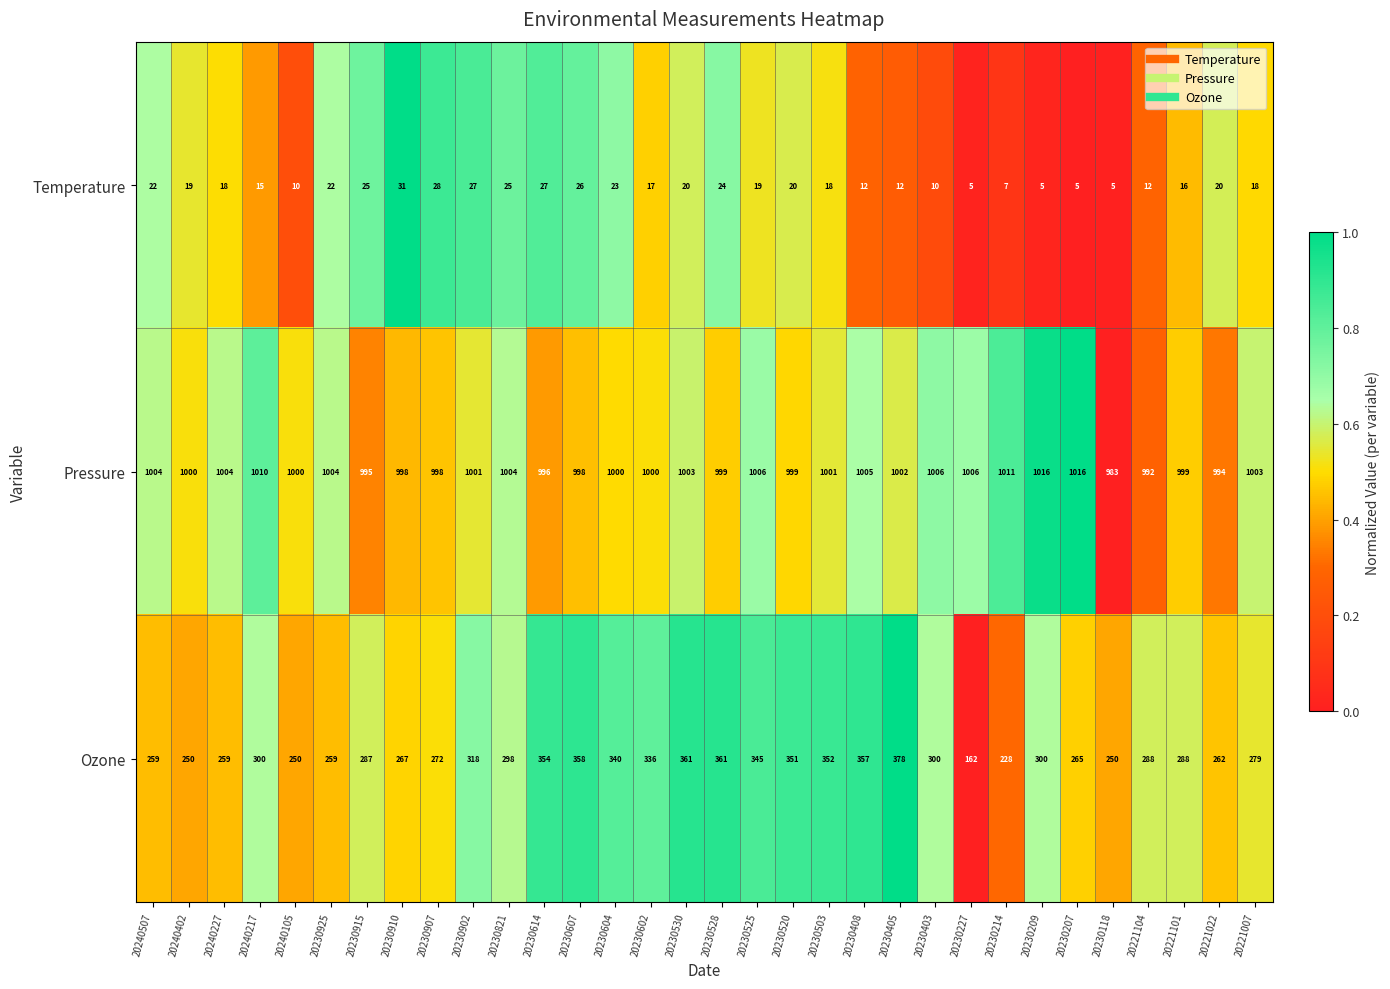

What is the sum of all Temperature values?

563